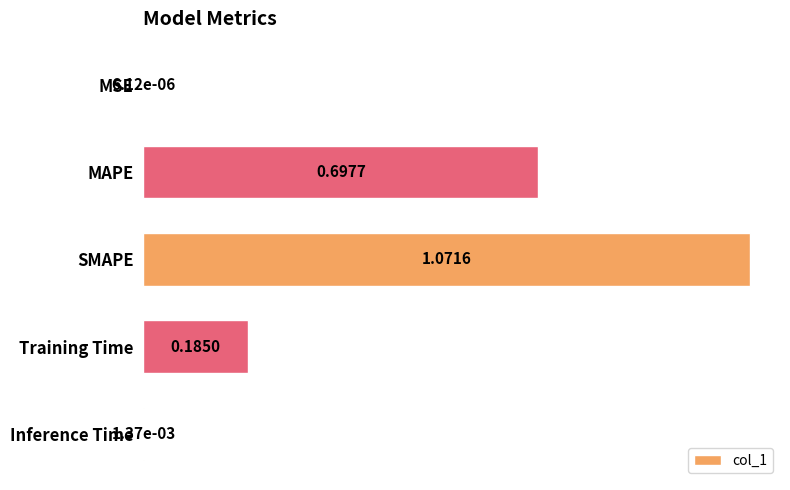

What is the change in value from MSE to Training Time?

+0.2